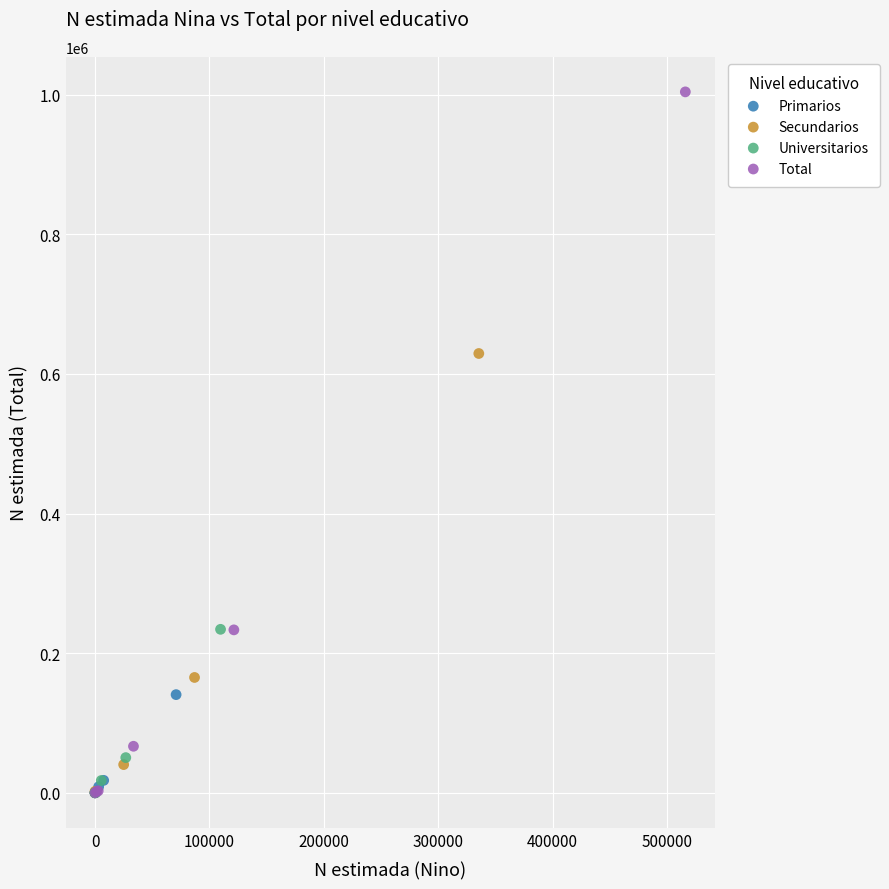

Which series has the largest Y range (max minus min)?

Total